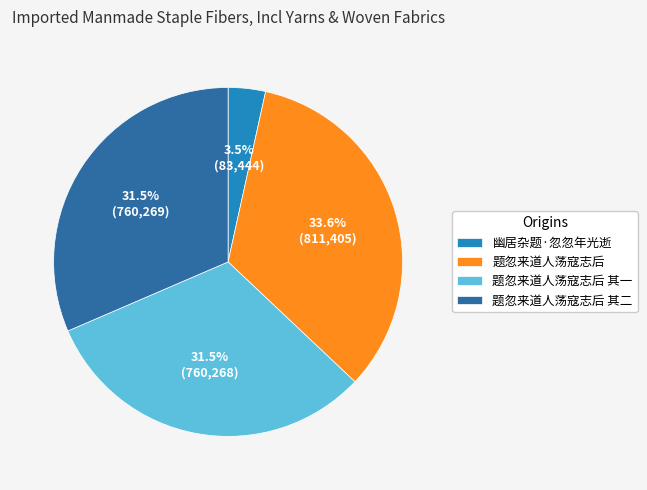

To the nearest percent, what is the combined percentage of 题忽来道人荡寇志后 其一 and 题忽来道人荡寇志后 其二?

63%